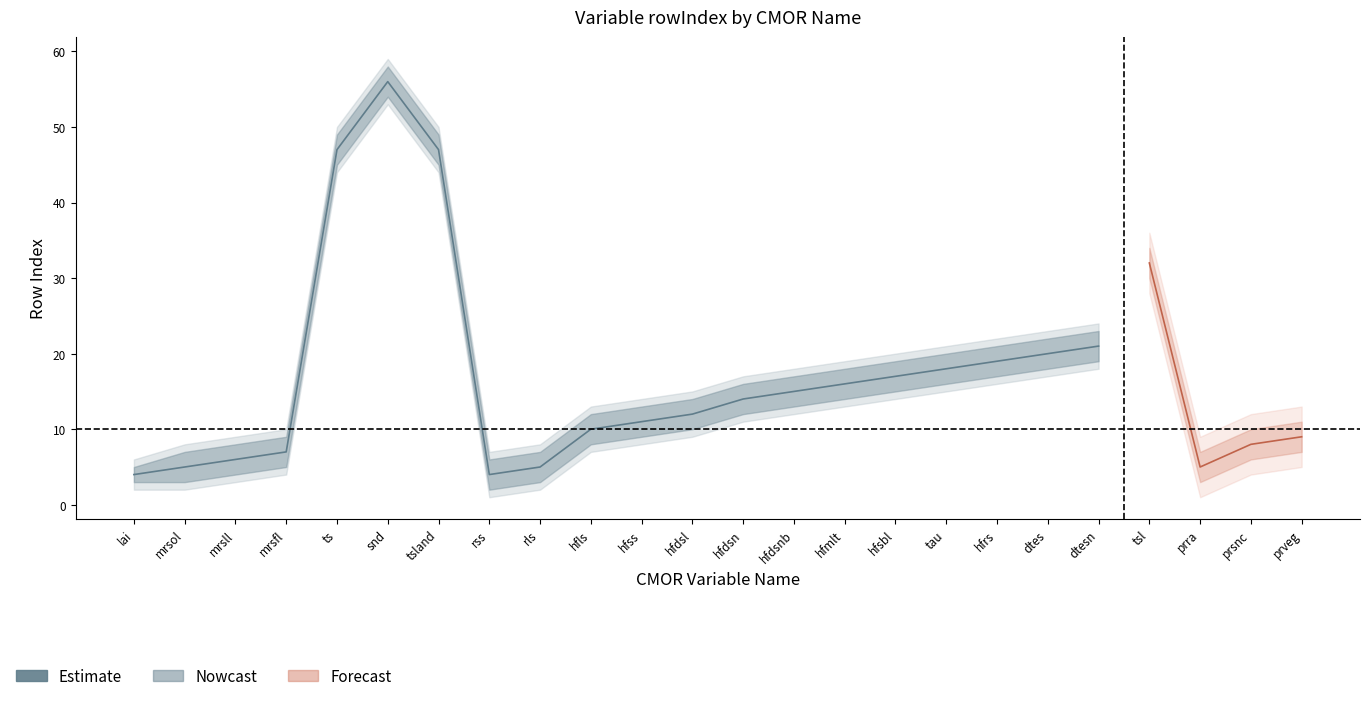

The value of Priority 1 Lower at hfss is 4. True or false?

False